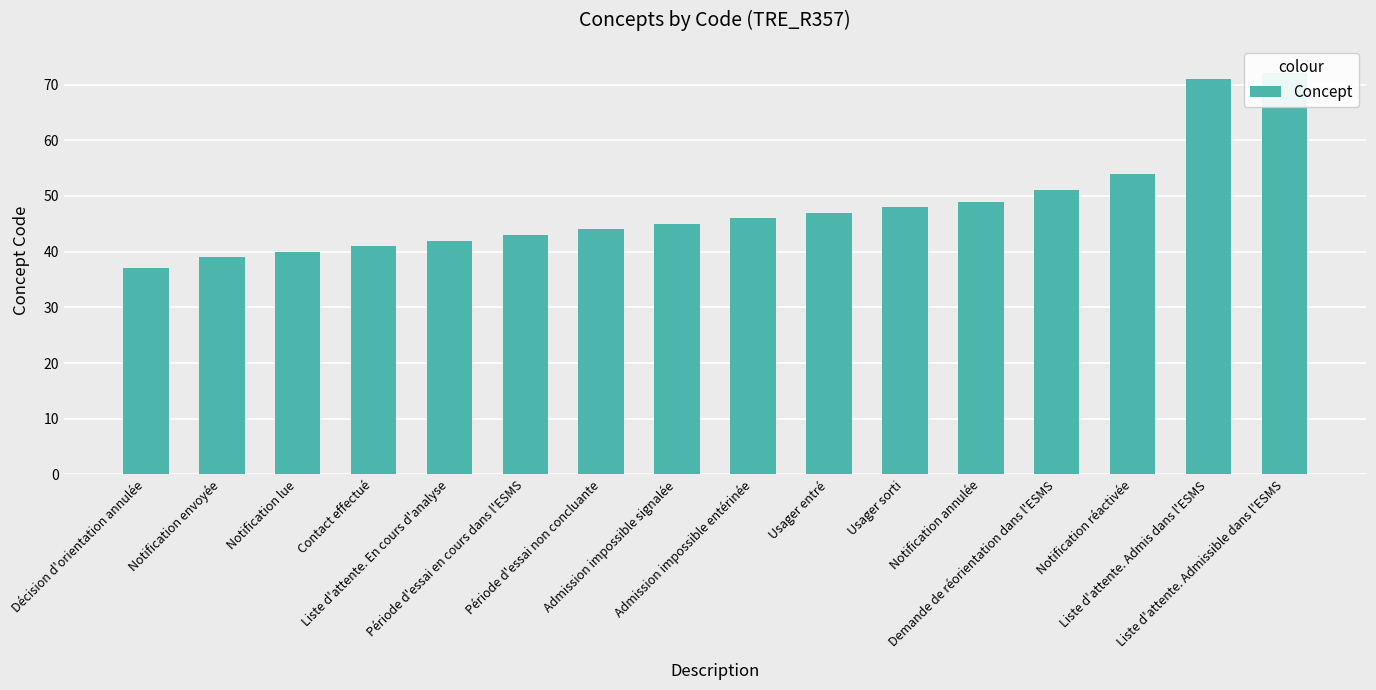

Where does the data first go above 46?

Usager entré